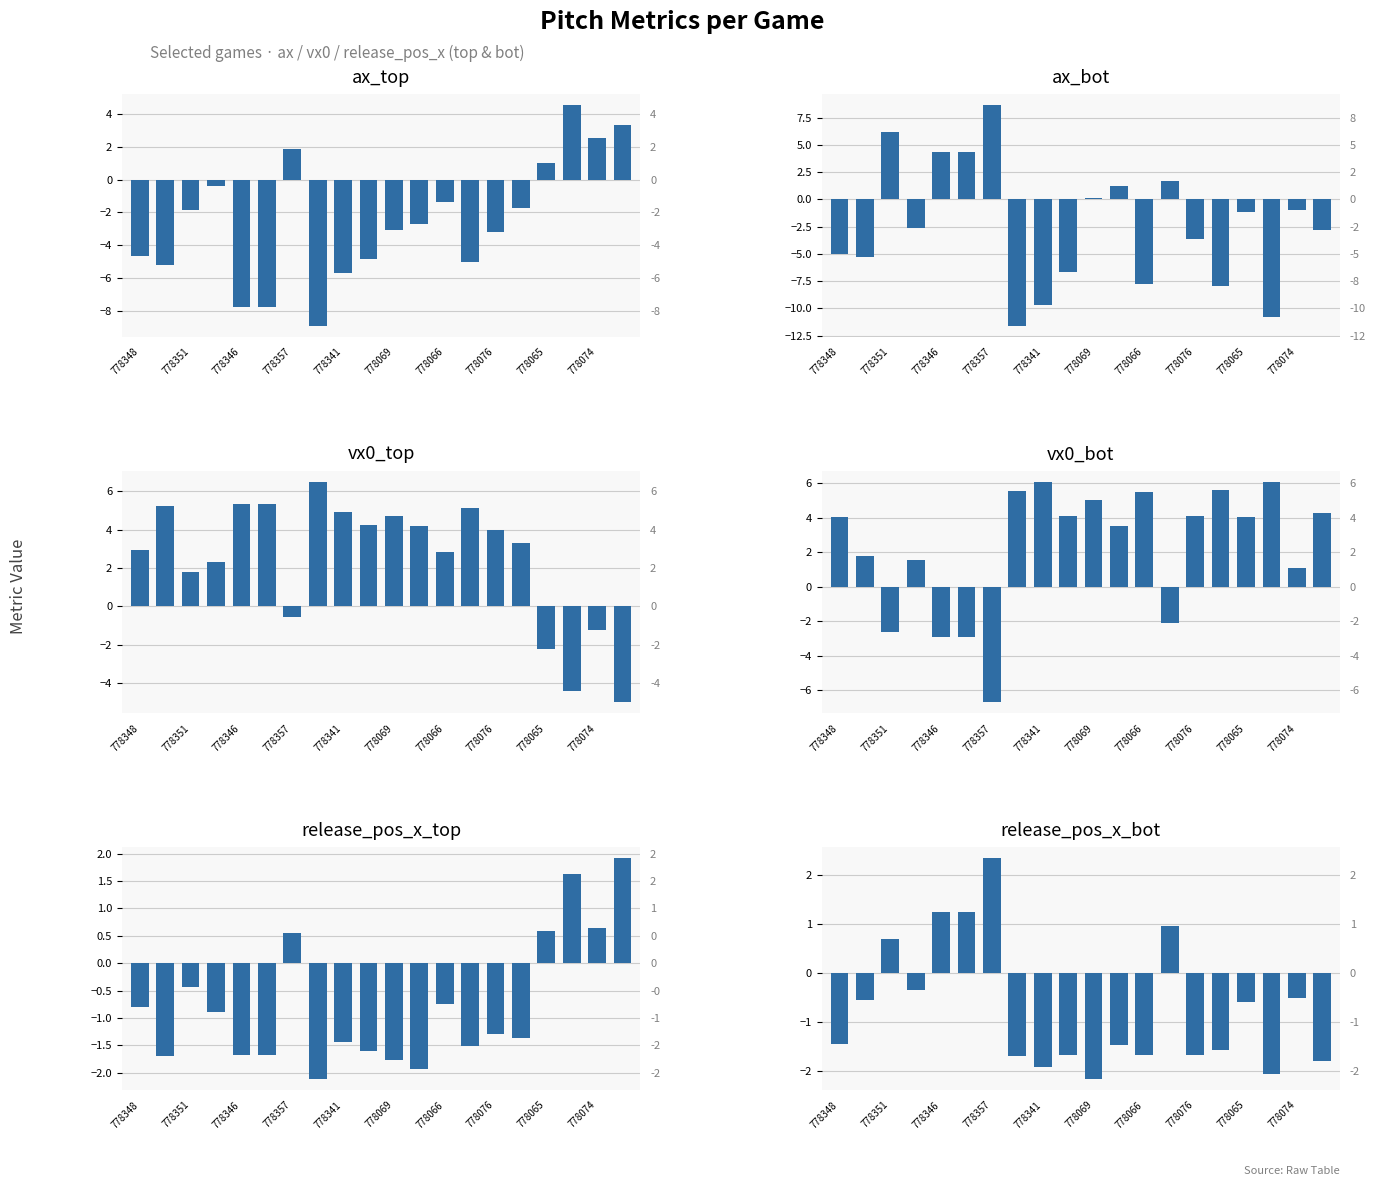

Between 778066 and 778076, which series saw the biggest shift?

ax_bot